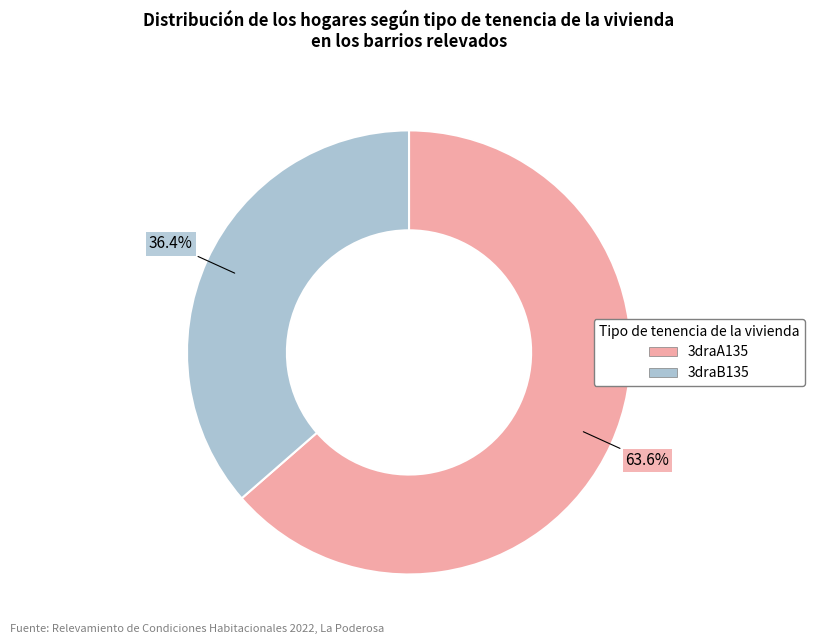

Is it true that 3draB135 is 36% of the pie?

True